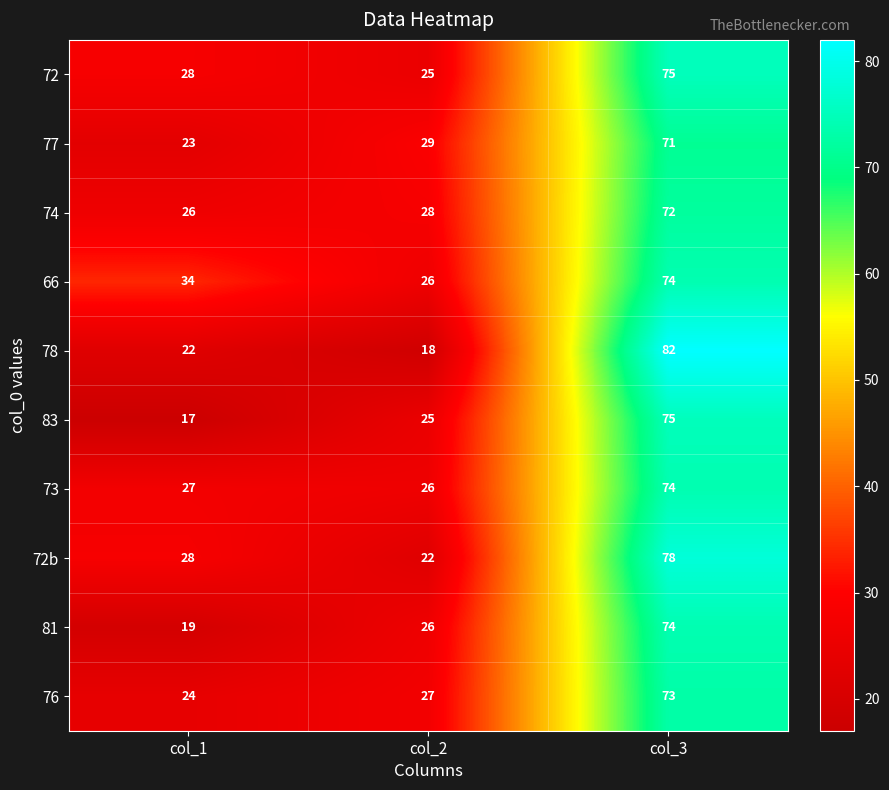

What is the minimum value shown in the chart?

17